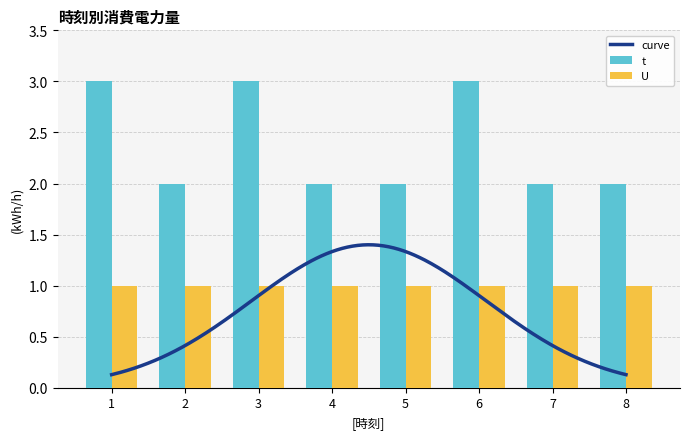

The chart shows a value of 2 at 8. True or false?

True